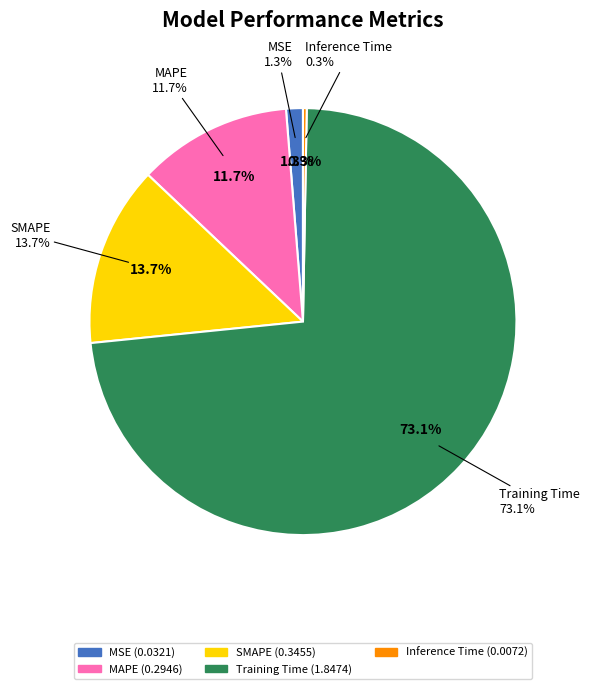

Does Inference Time represent more than half of the total?

No